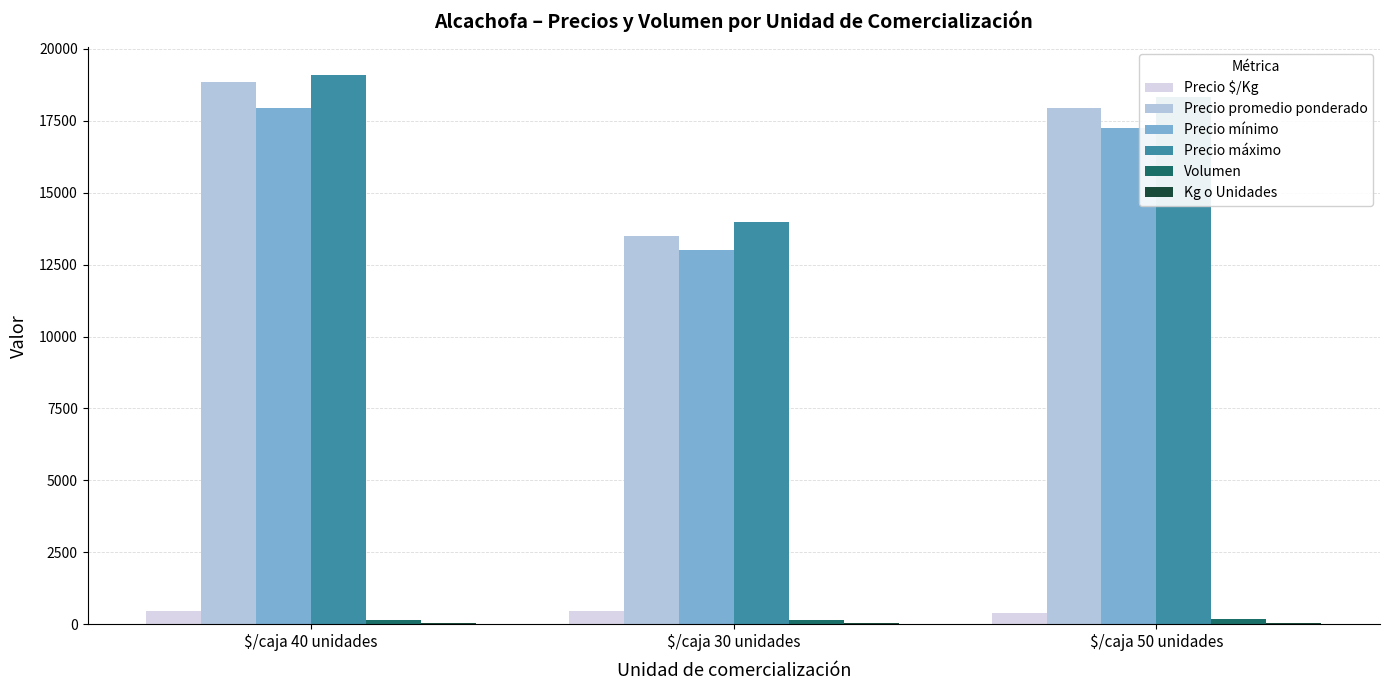

Which category has the highest value across all series?

$/caja 40 unidades